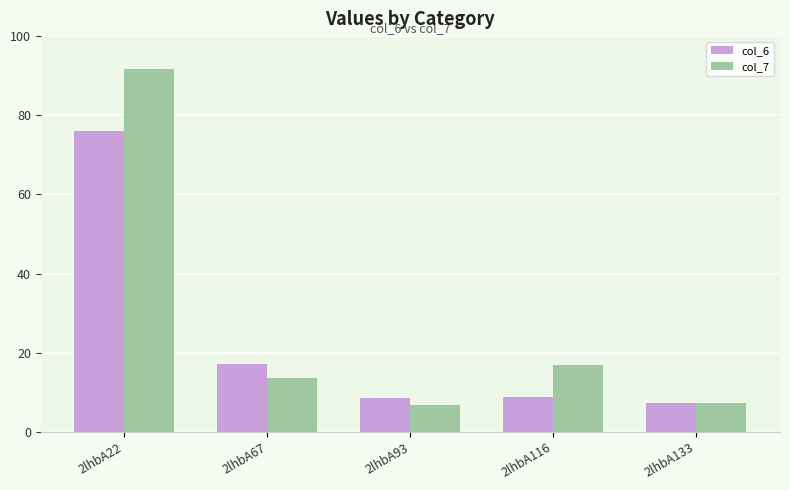

Which series has the largest total across all categories?

col_7